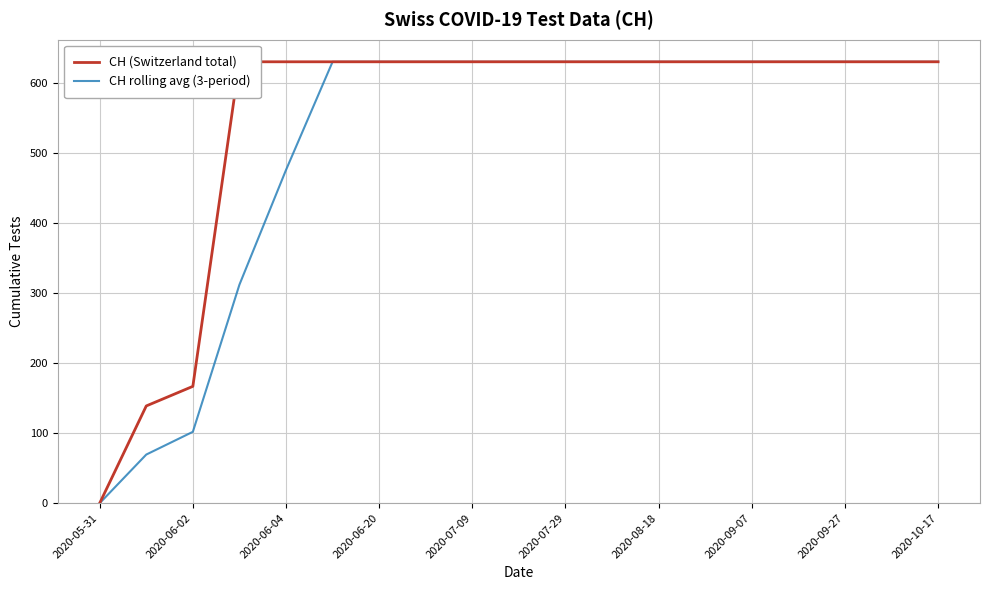

At how many categories does at least one series exceed 8?

18